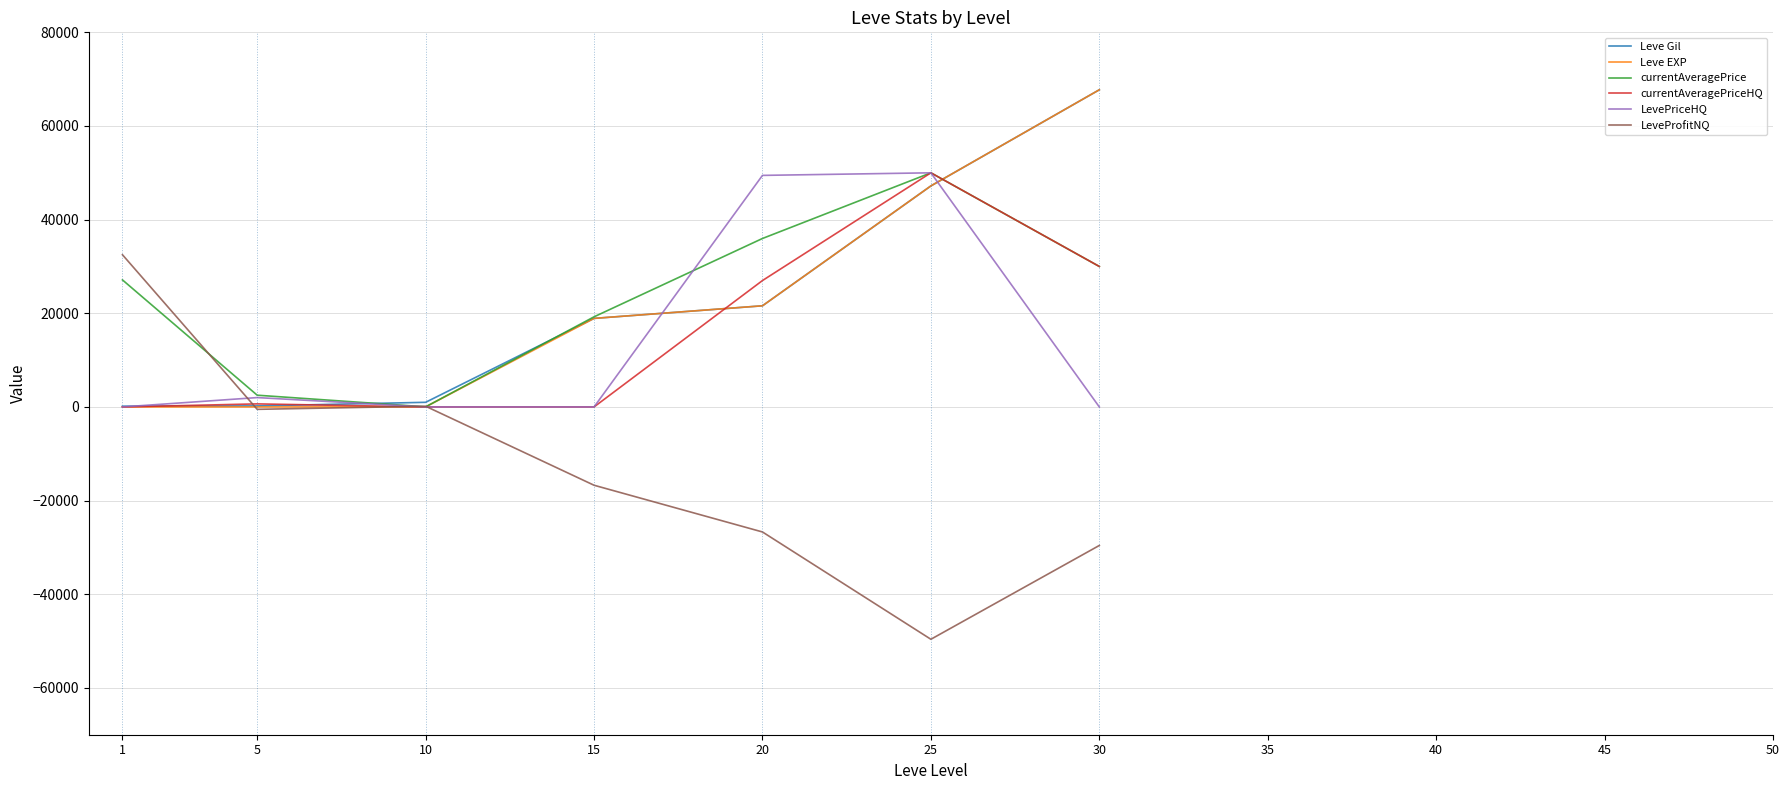

Is it true that currentAveragePrice equals 50000 at 25?

True